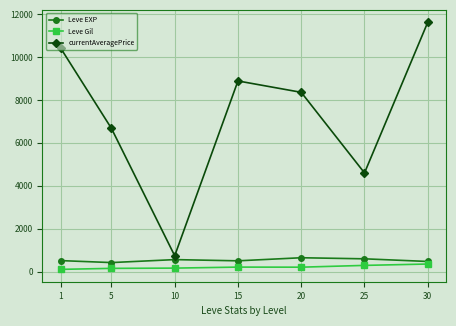

What is the value of the Leve Gil point at the 3rd from the left?

170.7